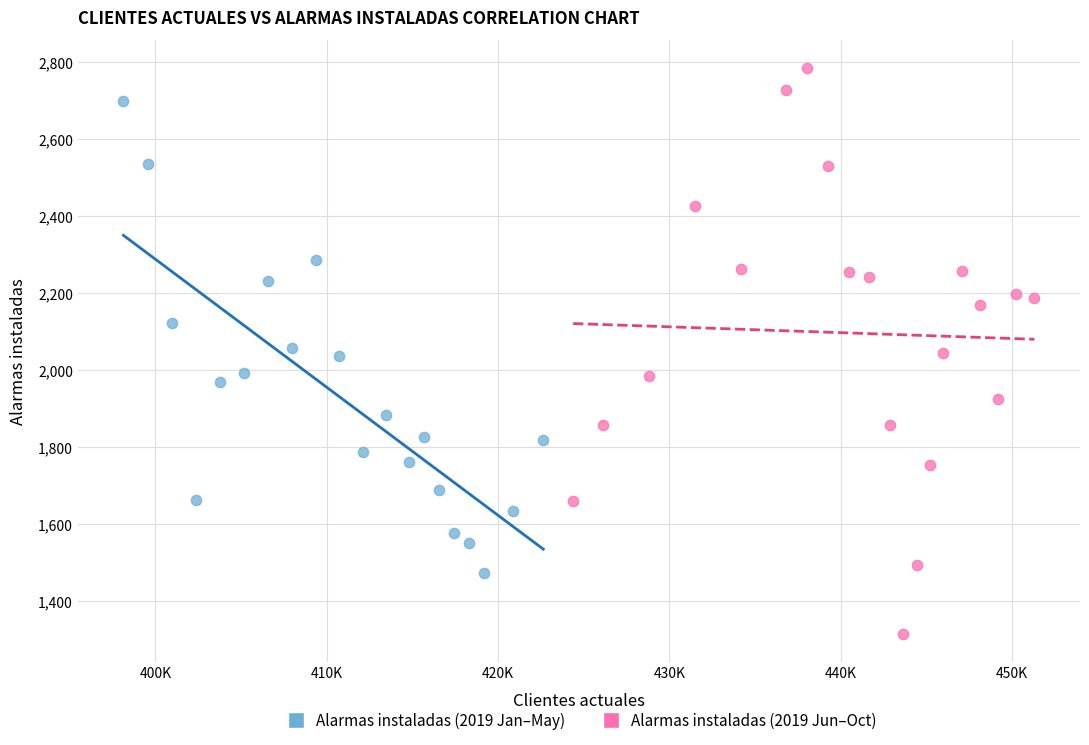

Which series contains the lowest Y value?

Alarmas instaladas (2019 Jun–Oct)